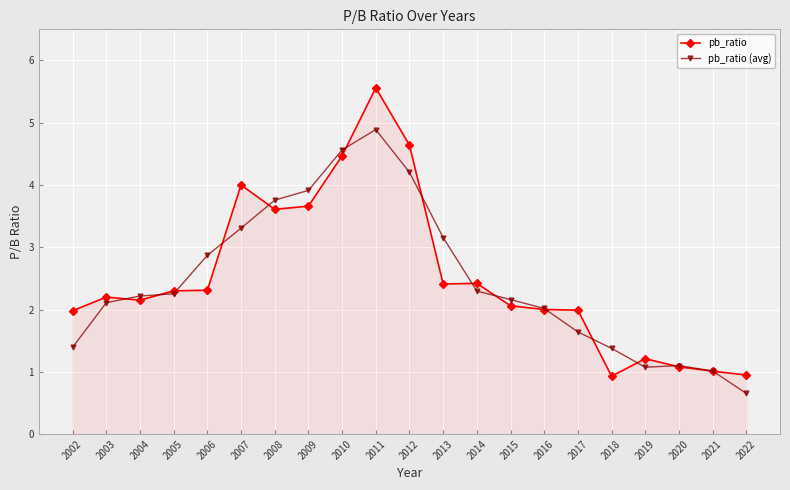

Which series has the largest range (max minus min)?

pb_ratio